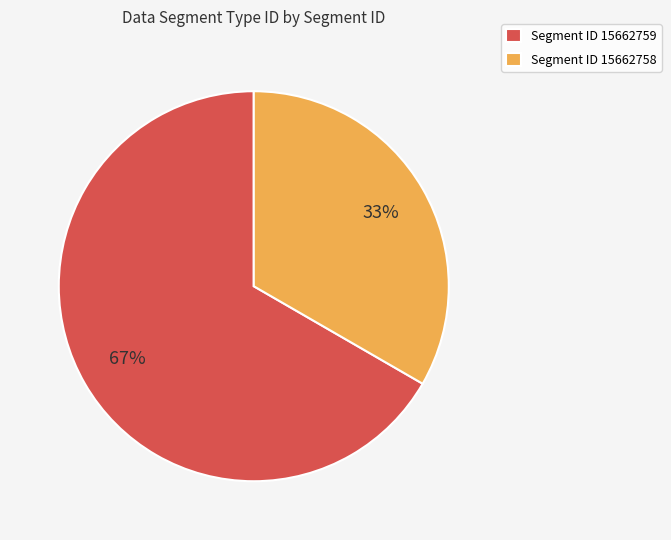

Which slice represents more than half of the pie?

Segment ID 15662759